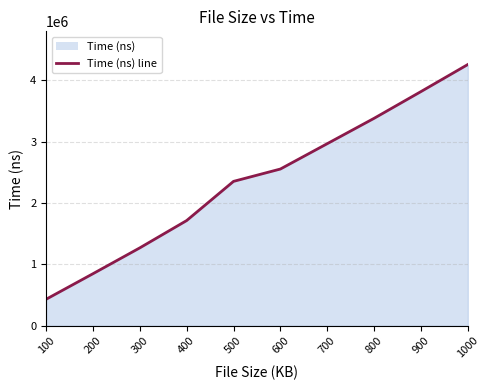

Reading right to left, extract all data points from this chart.

4259012	3817706	3382003	2968503	2555223	2354023	1715298	1269913	848459	432005